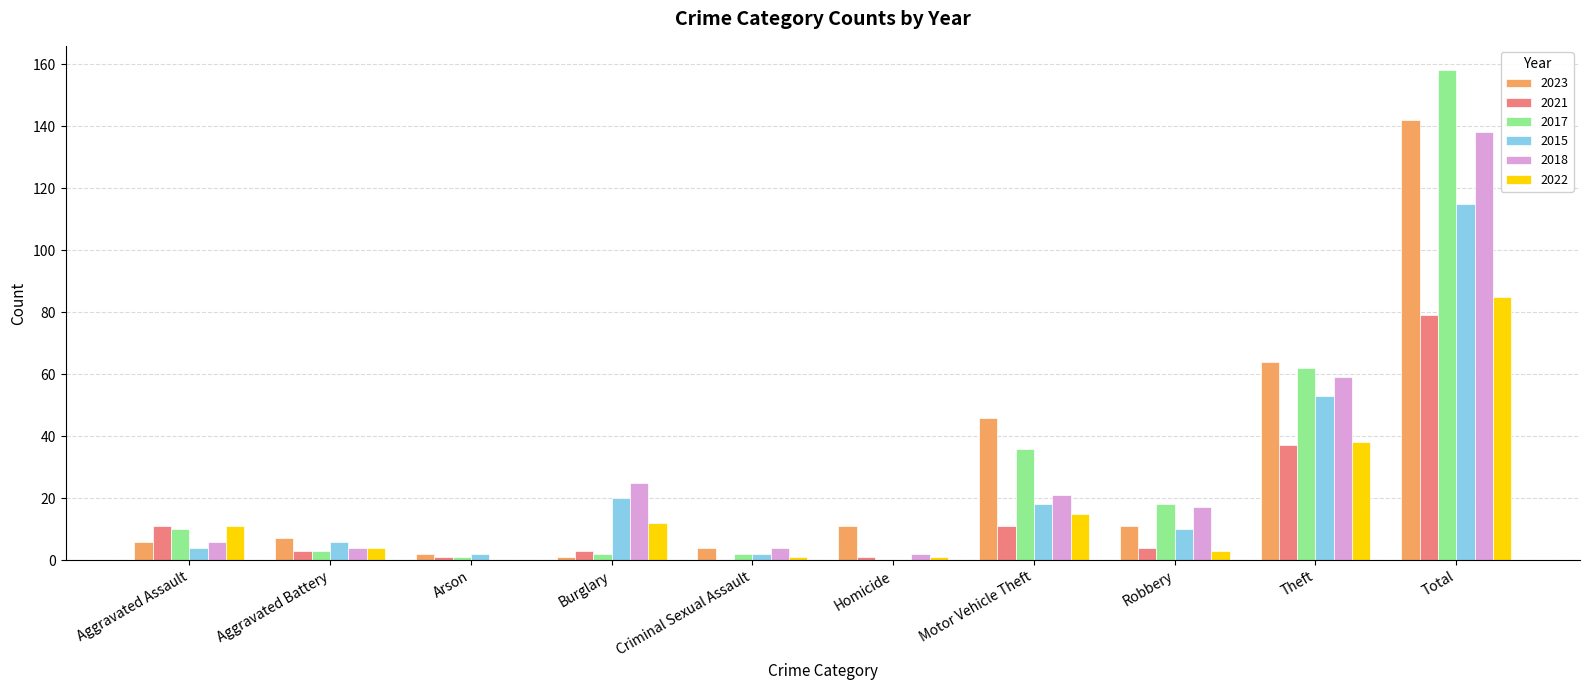

The 2023 series shows 12 at Aggravated Battery. True or false?

False